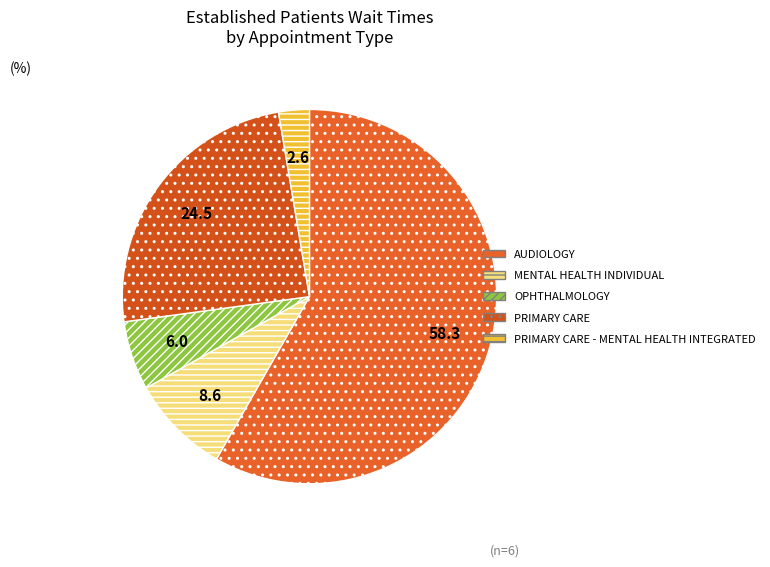

Rank the categories by value from highest to lowest.

AUDIOLOGY, PRIMARY CARE, MENTAL HEALTH INDIVIDUAL, OPHTHALMOLOGY, PRIMARY CARE - MENTAL HEALTH INTEGRATED